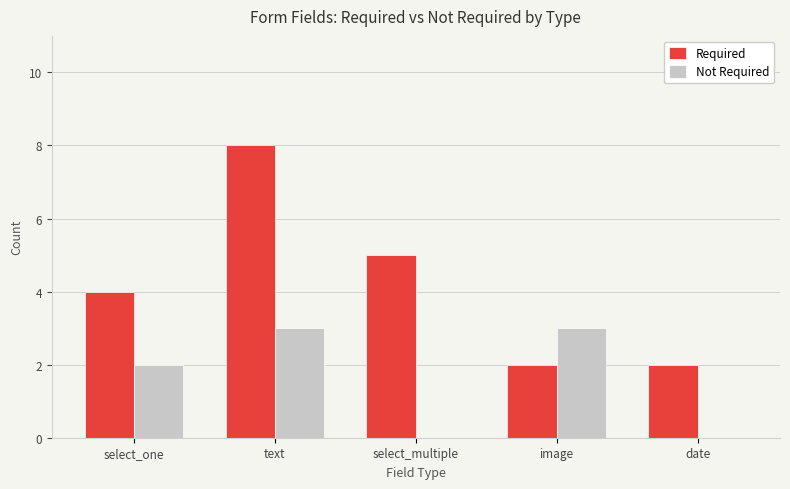

Between text and date, which series saw the biggest shift?

Required